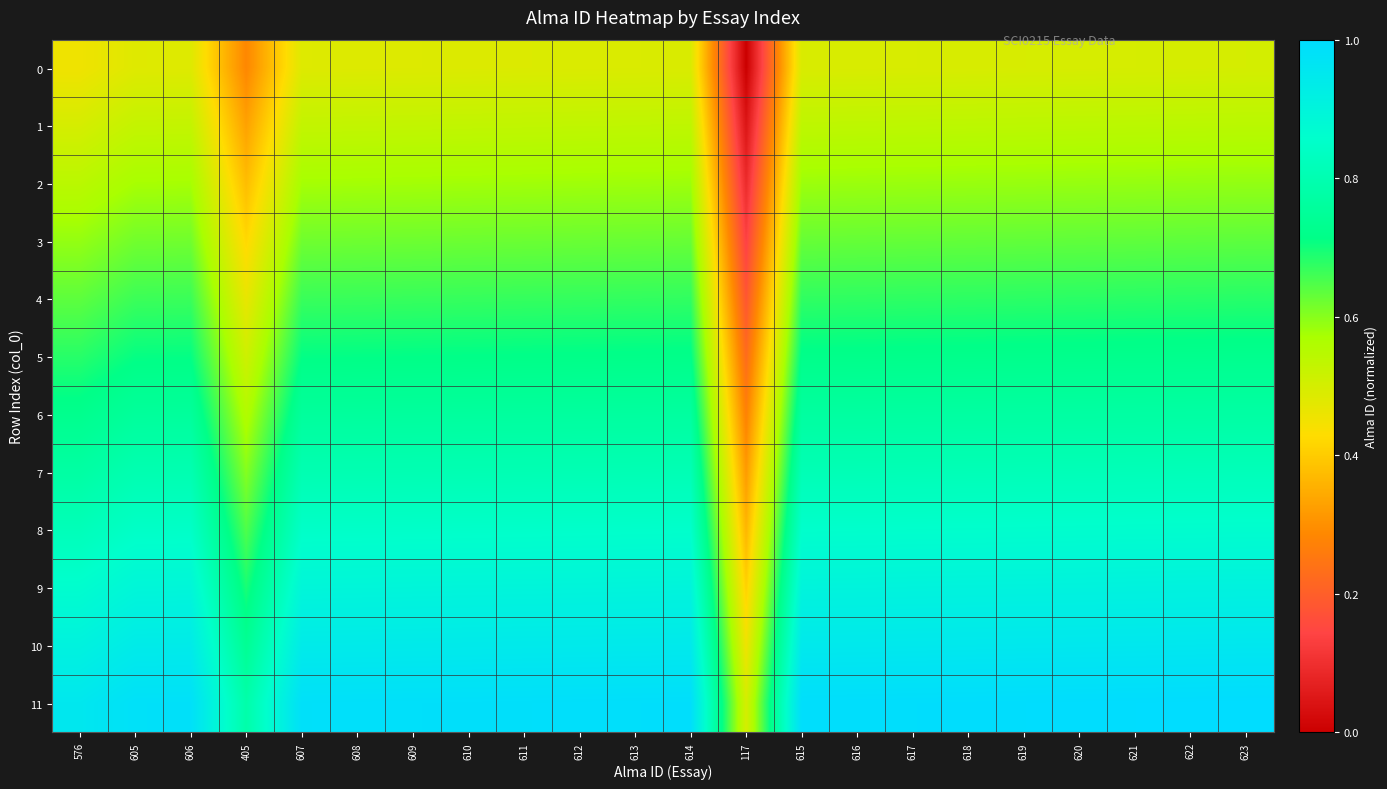

Count the number of categories in the chart.

22